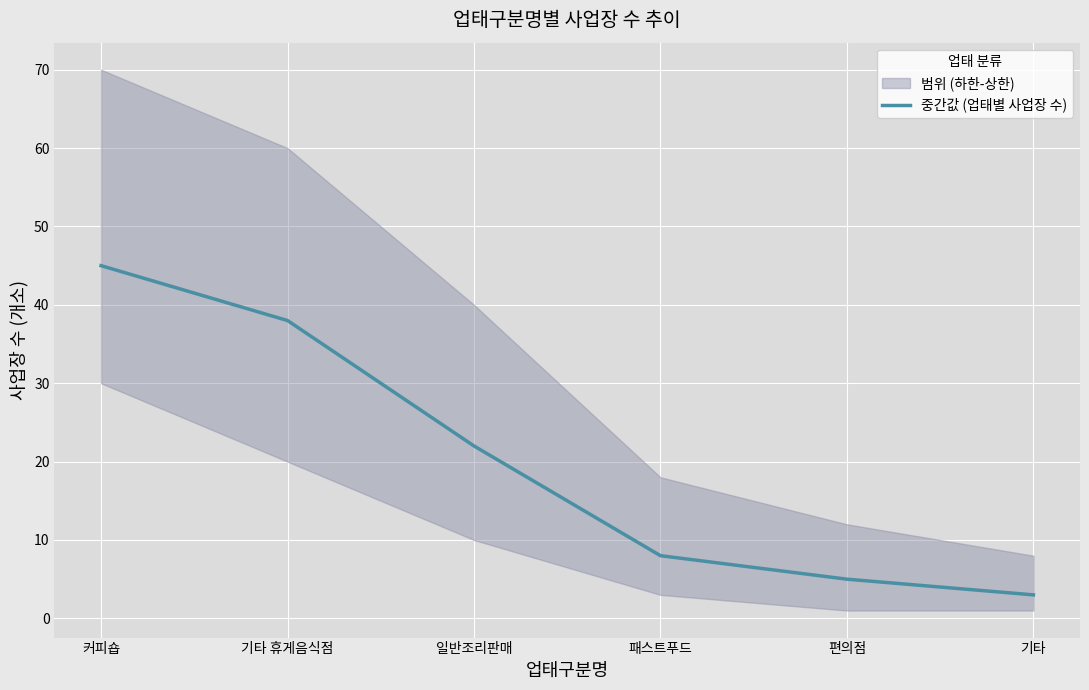

Approximately how many times larger is the value at 기타 휴게음식점 compared to 패스트푸드?

4.8